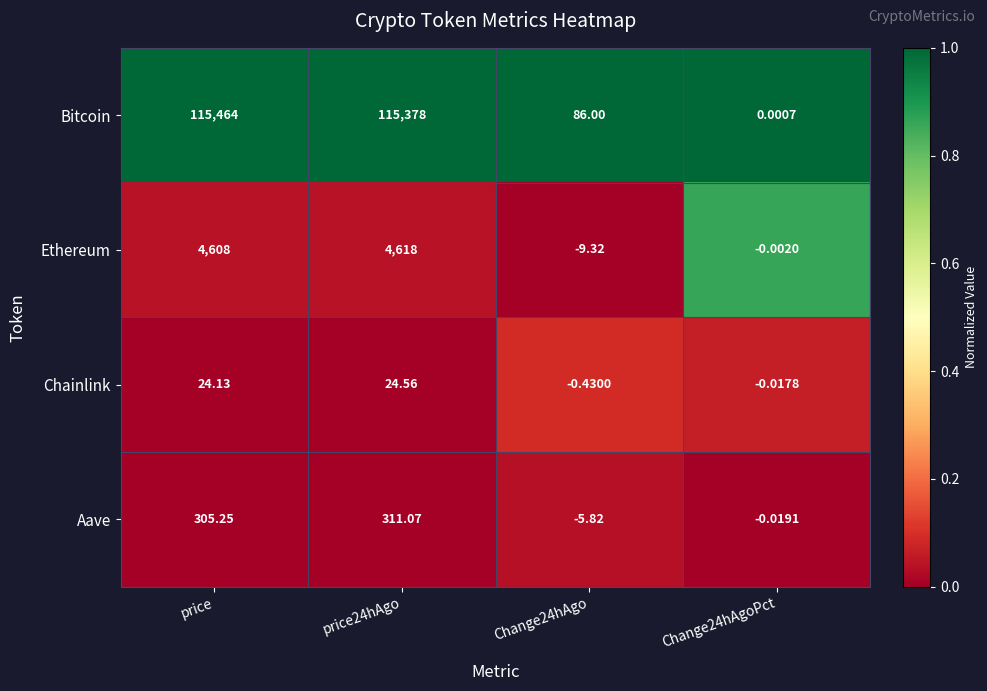

How many data points does each series have?

4